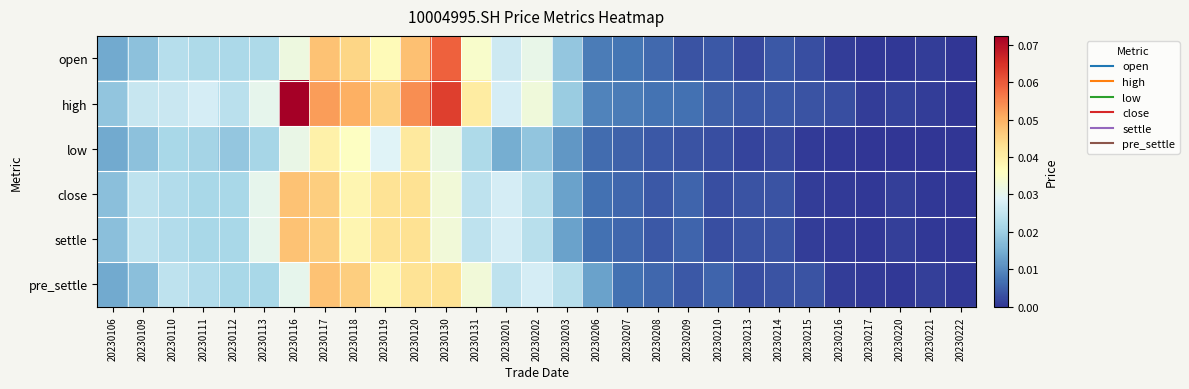

Reading left to right, transcribe all the data shown in this chart.

open: 20230106=0.0	20230109=0.0	20230110=0.0	20230111=0.0	20230112=0.0	20230113=0.0	20230116=0.0	20230117=0.0	20230118=0.0	20230119=0.0	20230120=0.0	20230130=0.1	20230131=0.0	20230201=0.0	20230202=0.0	20230203=0.0	20230206=0.0	20230207=0.0	20230208=0.0	20230209=0.0	20230210=0.0	20230213=0.0	20230214=0.0	20230215=0.0	20230216=0.0	20230217=0.0	20230220=0.0	20230221=0.0	20230222=0.0
high: 20230106=0.0	20230109=0.0	20230110=0.0	20230111=0.0	20230112=0.0	20230113=0.0	20230116=0.1	20230117=0.1	20230118=0.1	20230119=0.0	20230120=0.1	20230130=0.1	20230131=0.0	20230201=0.0	20230202=0.0	20230203=0.0	20230206=0.0	20230207=0.0	20230208=0.0	20230209=0.0	20230210=0.0	20230213=0.0	20230214=0.0	20230215=0.0	20230216=0.0	20230217=0.0	20230220=0.0	20230221=0.0	20230222=0.0
low: 20230106=0.0	20230109=0.0	20230110=0.0	20230111=0.0	20230112=0.0	20230113=0.0	20230116=0.0	20230117=0.0	20230118=0.0	20230119=0.0	20230120=0.0	20230130=0.0	20230131=0.0	20230201=0.0	20230202=0.0	20230203=0.0	20230206=0.0	20230207=0.0	20230208=0.0	20230209=0.0	20230210=0.0	20230213=0.0	20230214=0.0	20230215=0.0	20230216=0.0	20230217=0.0	20230220=0.0	20230221=0.0	20230222=0.0
close: 20230106=0.0	20230109=0.0	20230110=0.0	20230111=0.0	20230112=0.0	20230113=0.0	20230116=0.0	20230117=0.0	20230118=0.0	20230119=0.0	20230120=0.0	20230130=0.0	20230131=0.0	20230201=0.0	20230202=0.0	20230203=0.0	20230206=0.0	20230207=0.0	20230208=0.0	20230209=0.0	20230210=0.0	20230213=0.0	20230214=0.0	20230215=0.0	20230216=0.0	20230217=0.0	20230220=0.0	20230221=0.0	20230222=0.0
settle: 20230106=0.0	20230109=0.0	20230110=0.0	20230111=0.0	20230112=0.0	20230113=0.0	20230116=0.0	20230117=0.0	20230118=0.0	20230119=0.0	20230120=0.0	20230130=0.0	20230131=0.0	20230201=0.0	20230202=0.0	20230203=0.0	20230206=0.0	20230207=0.0	20230208=0.0	20230209=0.0	20230210=0.0	20230213=0.0	20230214=0.0	20230215=0.0	20230216=0.0	20230217=0.0	20230220=0.0	20230221=0.0	20230222=0.0
pre_settle: 20230106=0.0	20230109=0.0	20230110=0.0	20230111=0.0	20230112=0.0	20230113=0.0	20230116=0.0	20230117=0.0	20230118=0.0	20230119=0.0	20230120=0.0	20230130=0.0	20230131=0.0	20230201=0.0	20230202=0.0	20230203=0.0	20230206=0.0	20230207=0.0	20230208=0.0	20230209=0.0	20230210=0.0	20230213=0.0	20230214=0.0	20230215=0.0	20230216=0.0	20230217=0.0	20230220=0.0	20230221=0.0	20230222=0.0